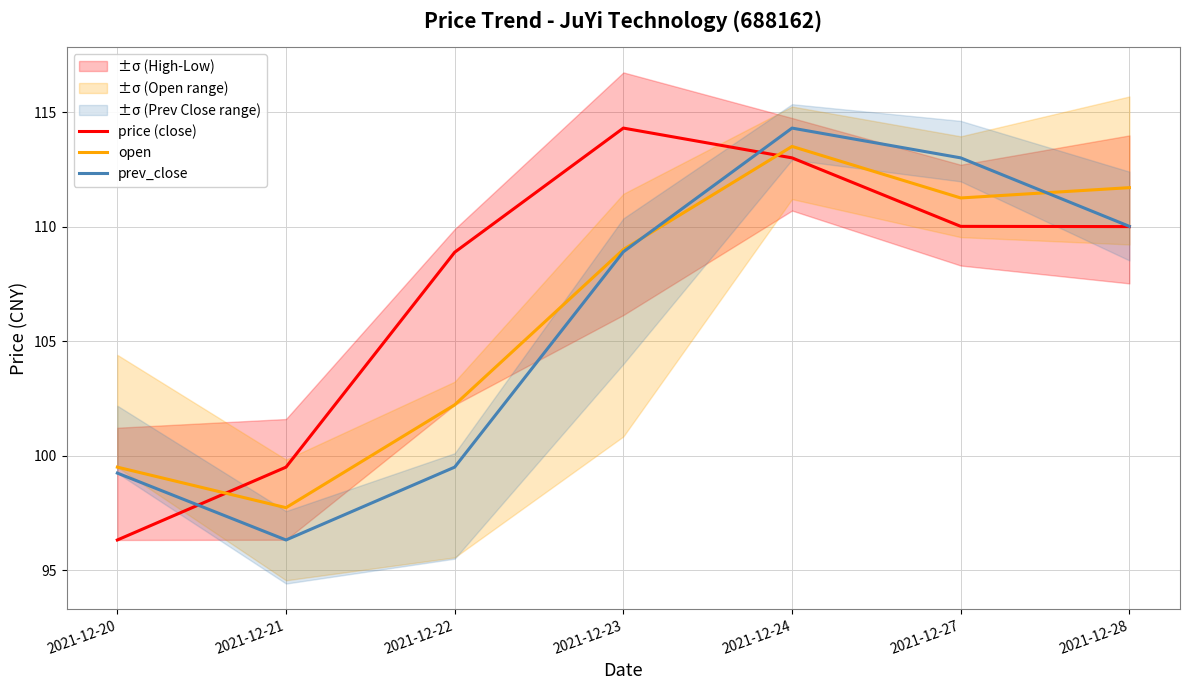

How many lines are shown in the chart?

3